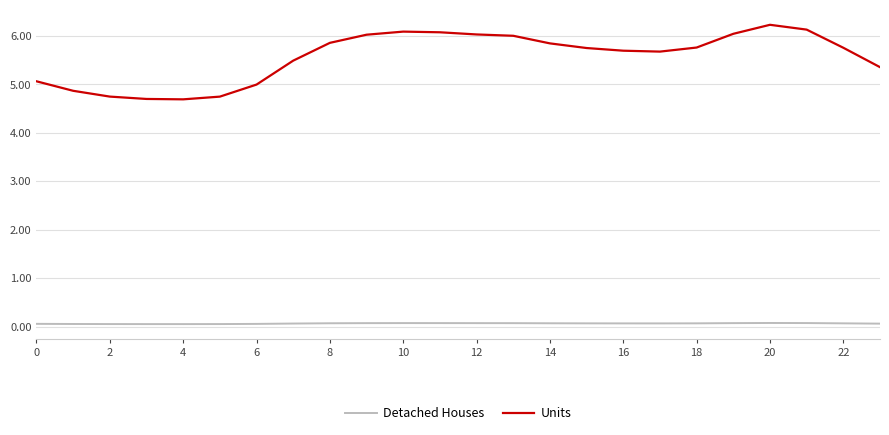

List the series in order of their peak value, lowest first.

Detached Houses, Units